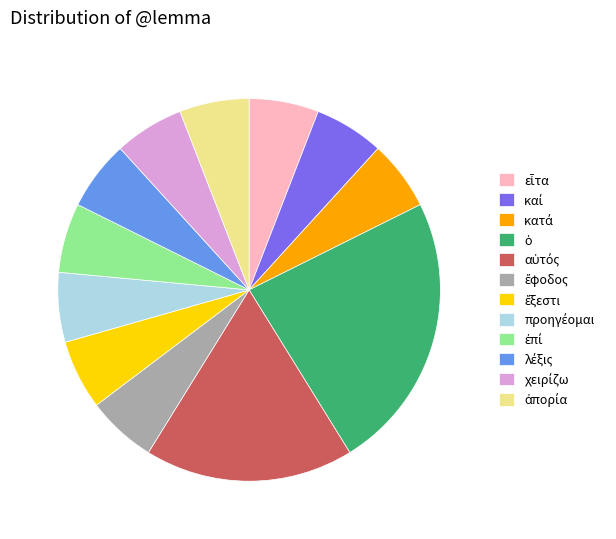

Does any single category account for the majority?

No